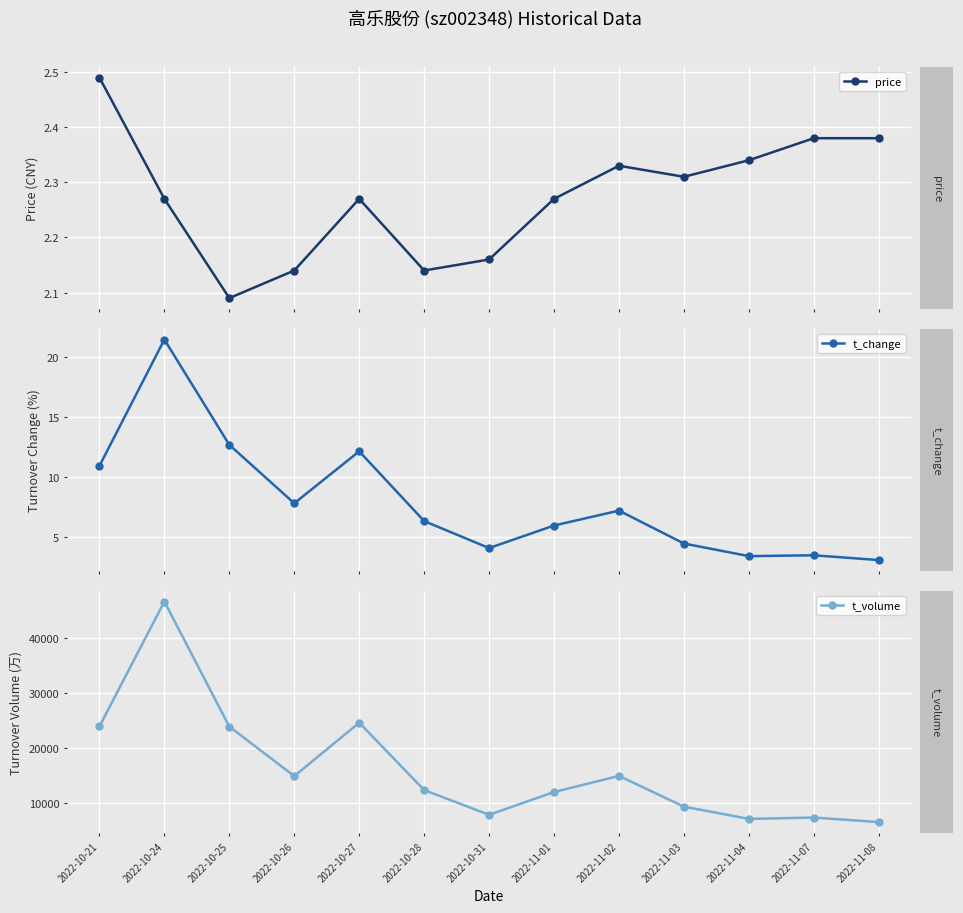

Is it true that t_change equals 7.2 at 2022-11-02?

True